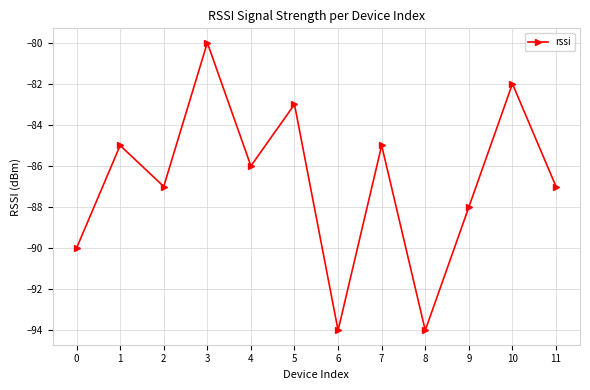

What is the greatest value displayed?

-80